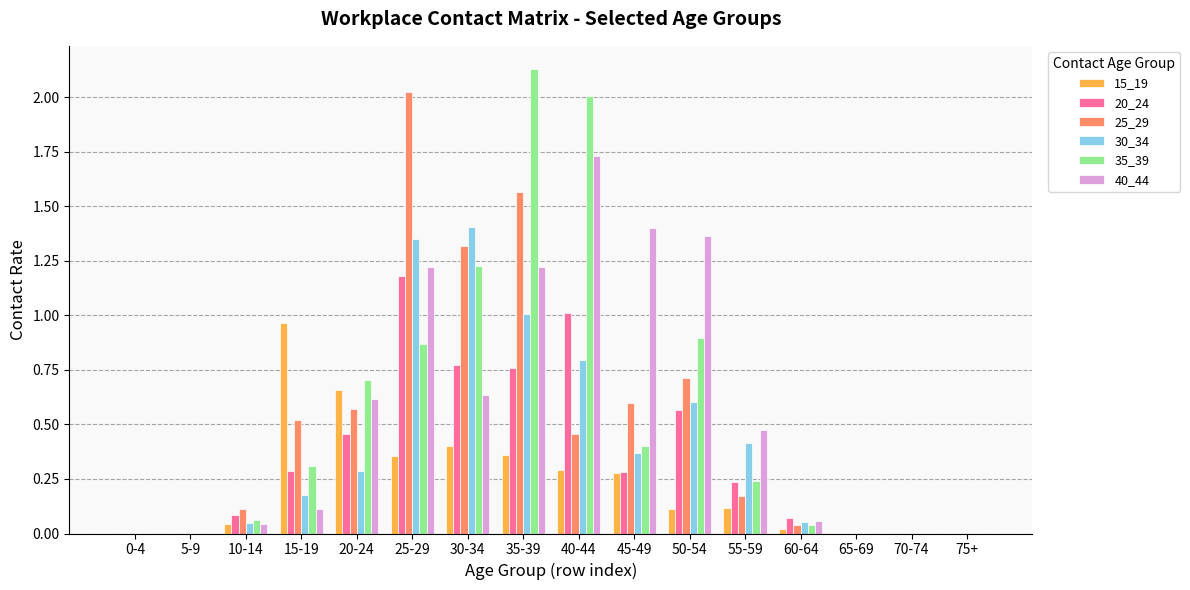

The 30_34 series shows 0.0 at 5-9. True or false?

True